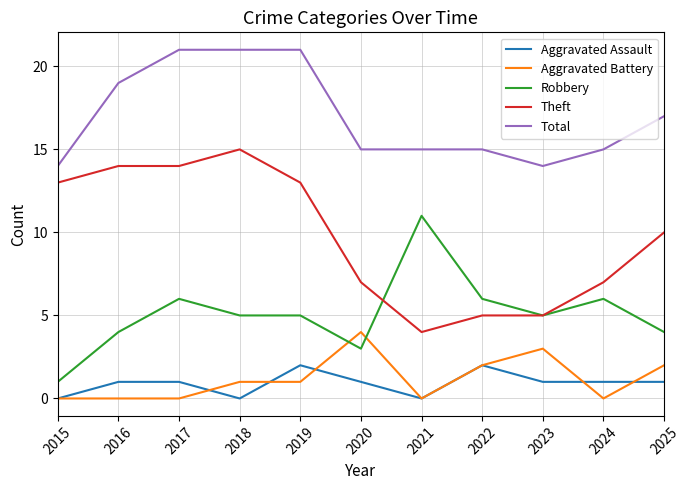

True or false: Aggravated Battery and Total intersect in this chart.

False